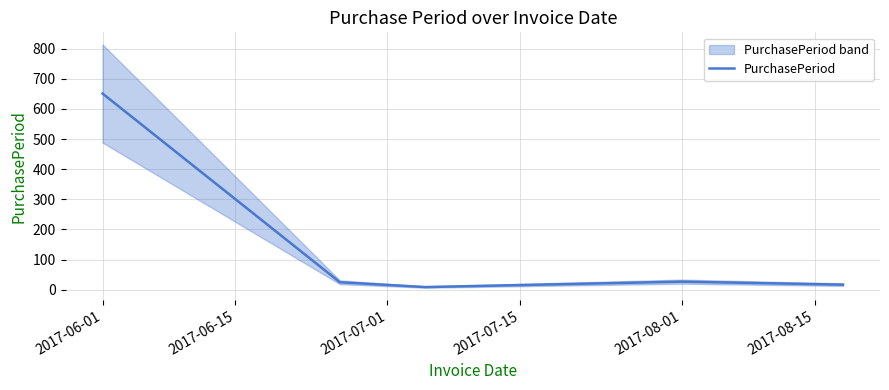

True or false: the data has more than 2 interior local peaks.

False